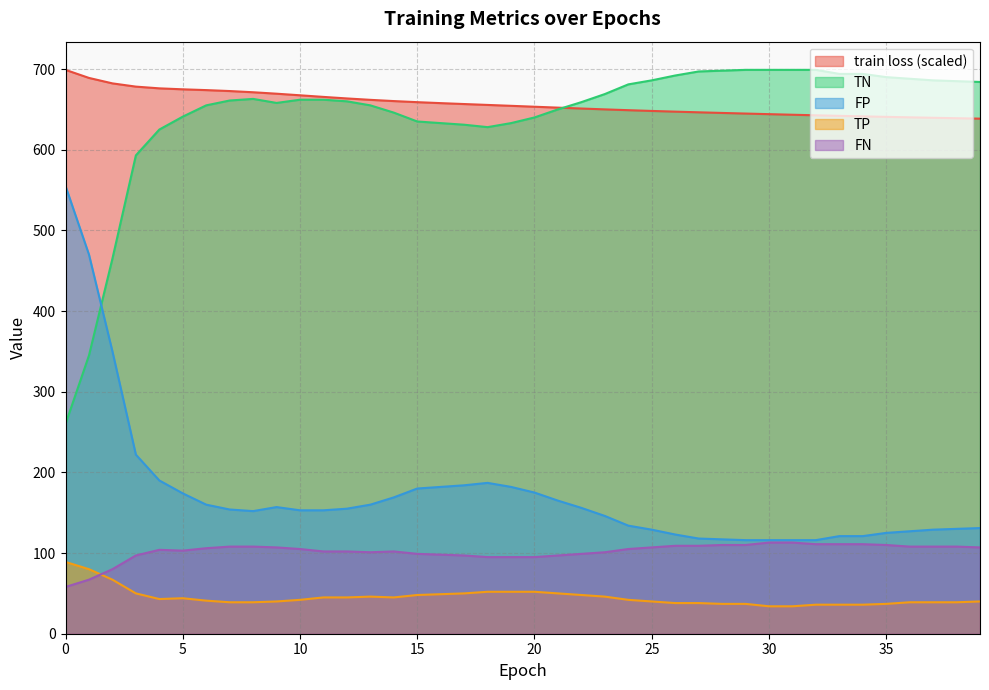

At how many categories does at least one series exceed 50?

40